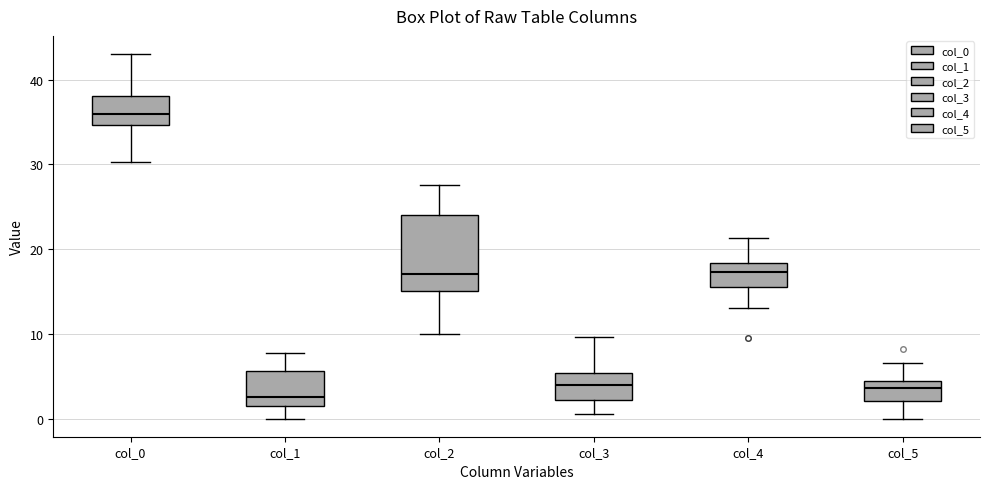

Which box is the tallest, from its lower edge to its upper edge?

col_2